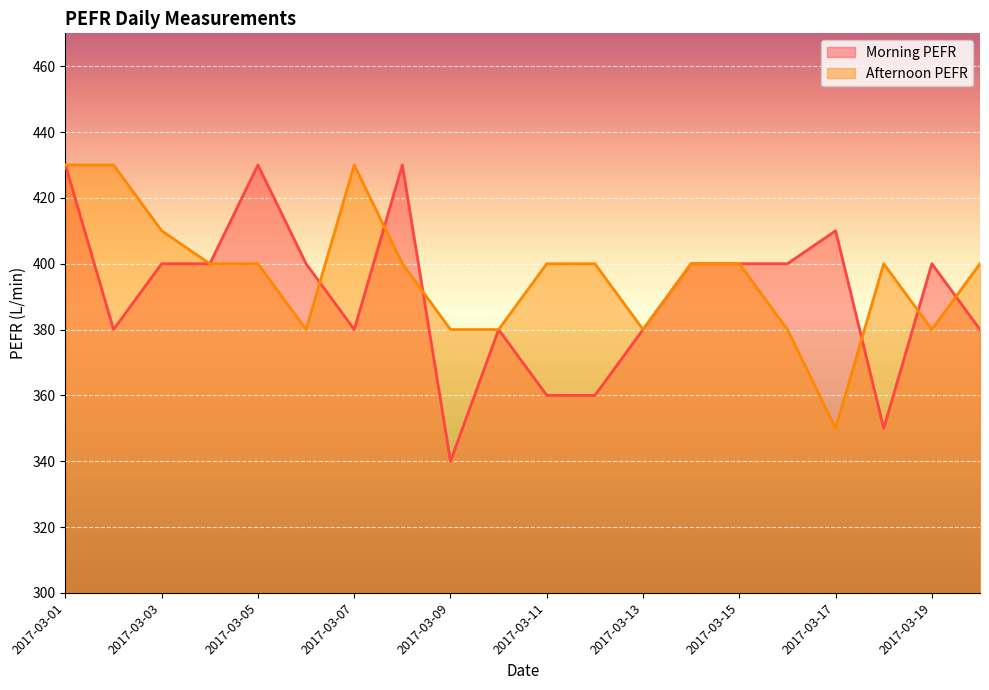

True or false: Morning PEFR and Afternoon PEFR cross at least once.

True